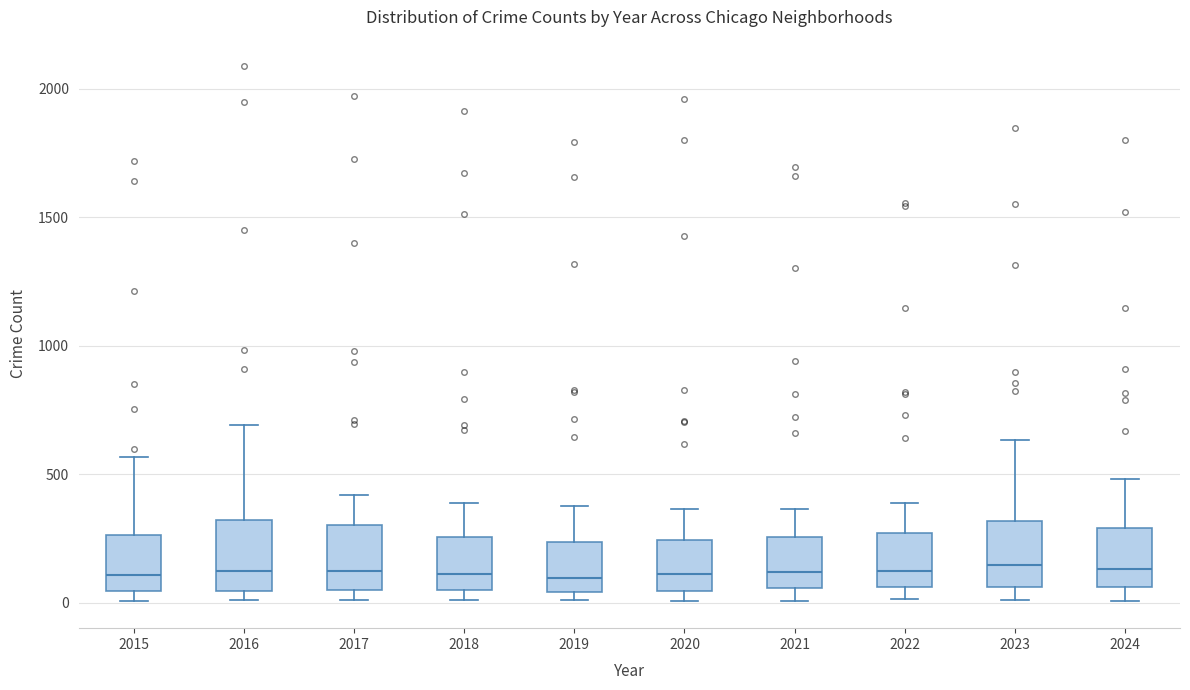

Reading left to right, read every box against the y-axis: the position of its median line, the range the box covers, and the ends of its whiskers. The values are not printed on the chart, so give them approximately, as read against the axis.

2015: median 100, box 50 to 250, whiskers 0 to 550
2016: median 150, box 50 to 300, whiskers 0 to 700
2017: median 100, box 50 to 300, whiskers 0 to 400
2018: median 100, box 50 to 250, whiskers 0 to 400
2019: median 100, box 50 to 250, whiskers 0 to 400
2020: median 100, box 50 to 250, whiskers 0 to 350
2021: median 100, box 50 to 250, whiskers 0 to 350
2022: median 150, box 50 to 250, whiskers 0 to 400
2023: median 150, box 50 to 300, whiskers 0 to 650
2024: median 150, box 50 to 300, whiskers 0 to 500